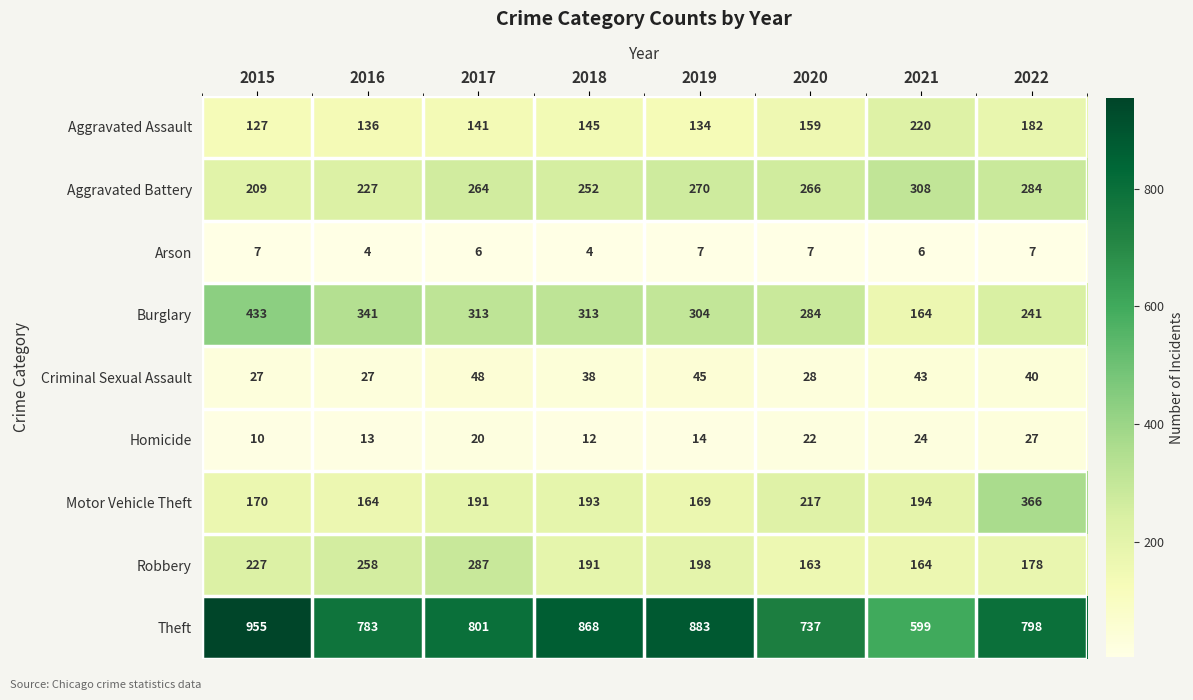

Which series has the largest range (max minus min)?

Theft